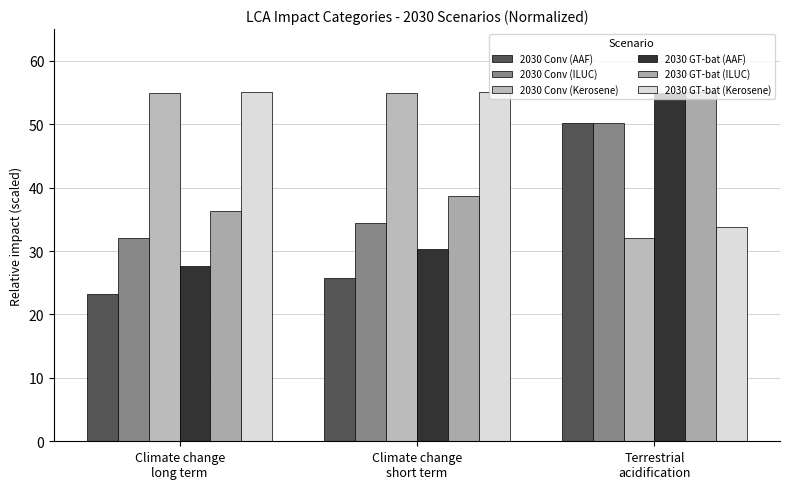

What is the maximum value shown in the chart?

55.0